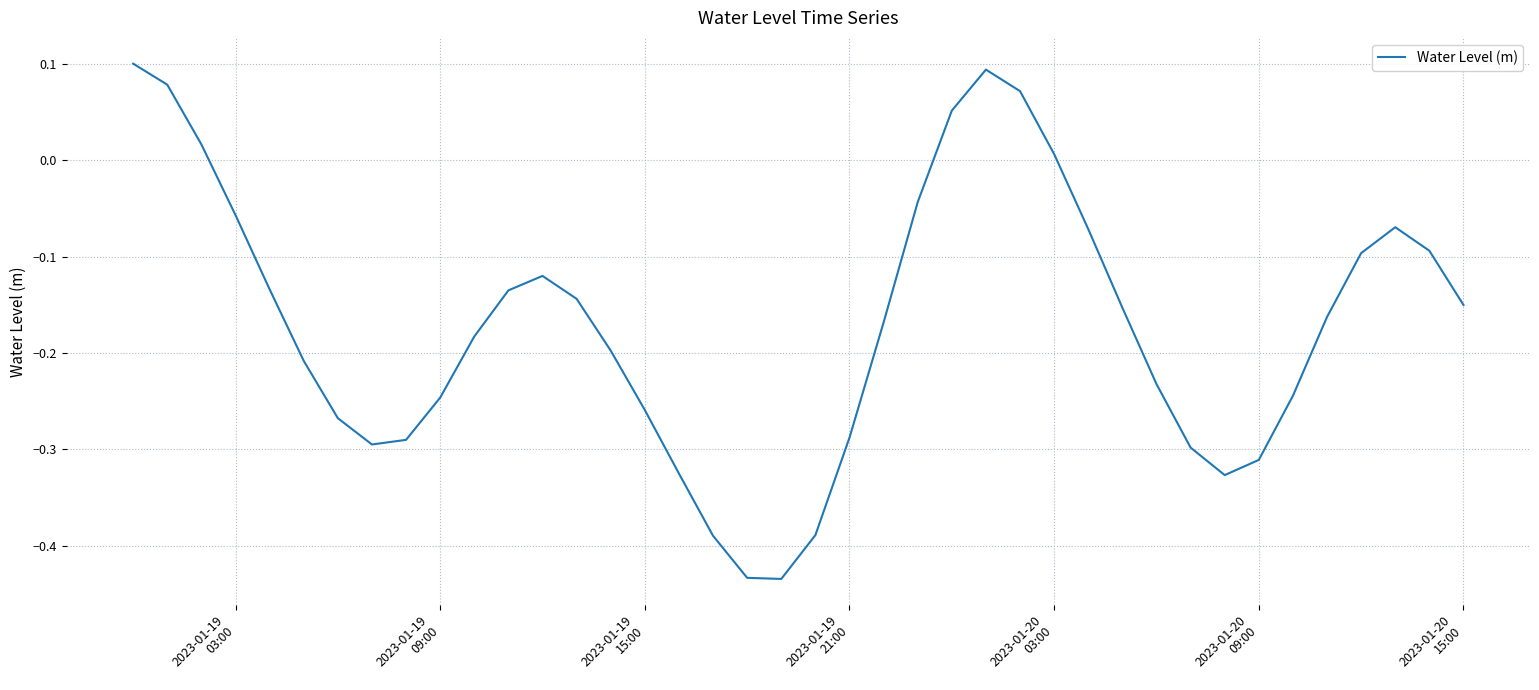

What is the difference between the maximum and minimum values?

0.5